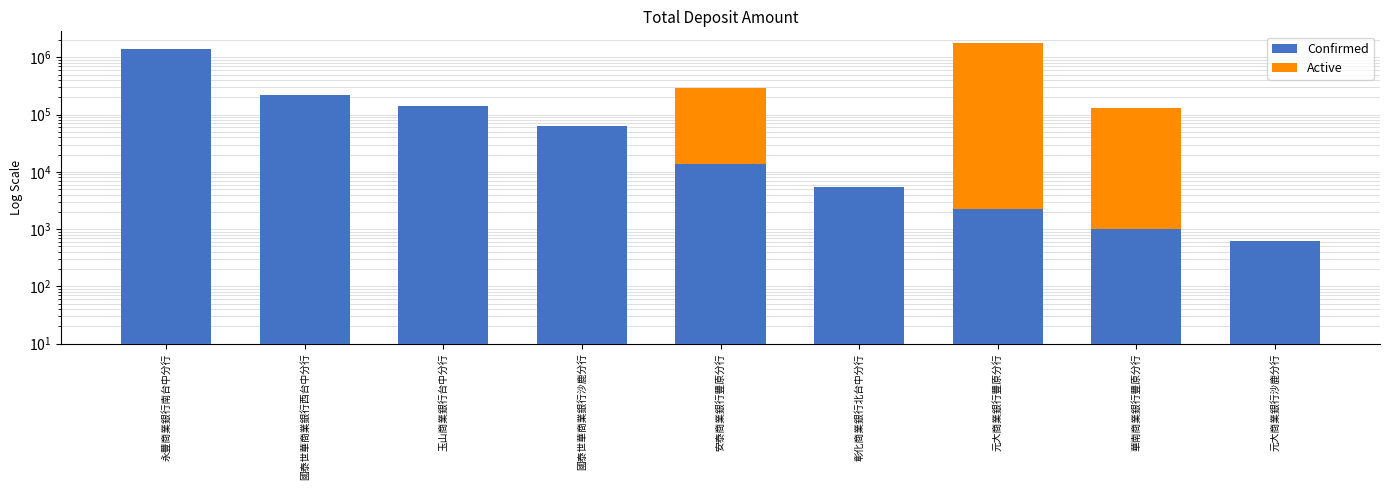

How many distinct data groups are displayed?

2